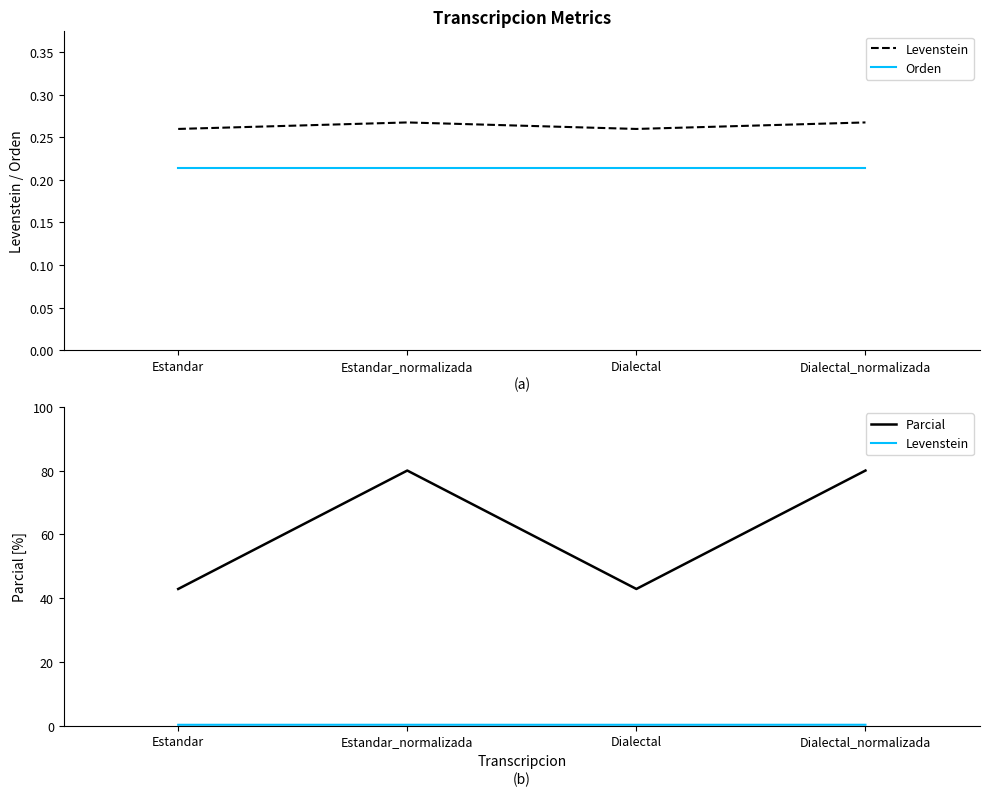

True or false: Orden and Parcial cross at least once.

False